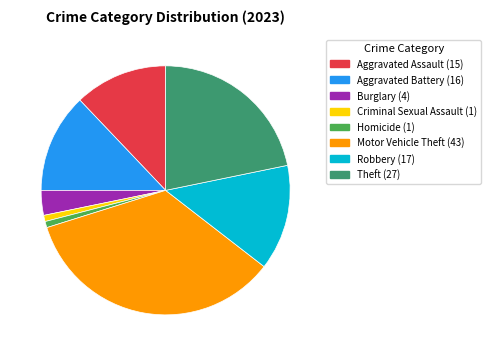

Is Robbery the majority of the pie?

No